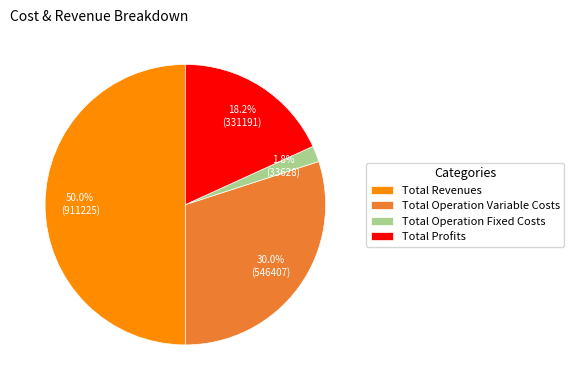

To the nearest percent, what is the average slice percentage?

25%